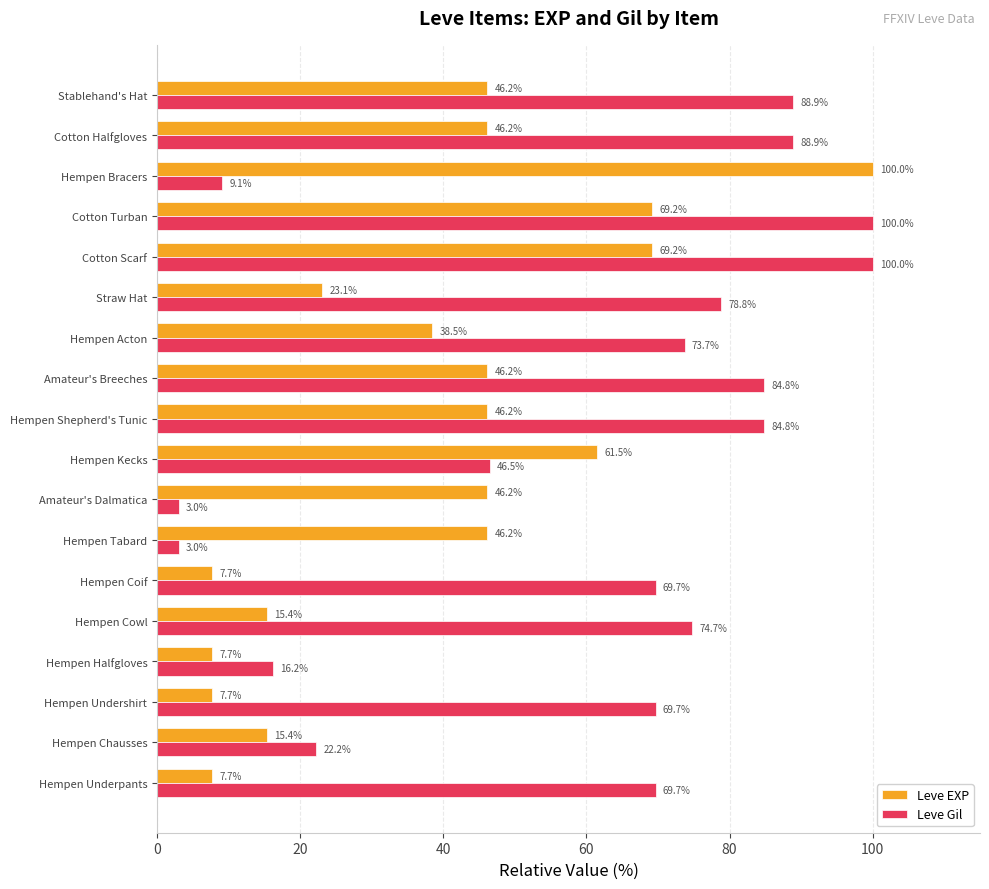

Is the value of Leve Gil at Hempen Acton greater than the value of Leve EXP at Hempen Bracers?

No